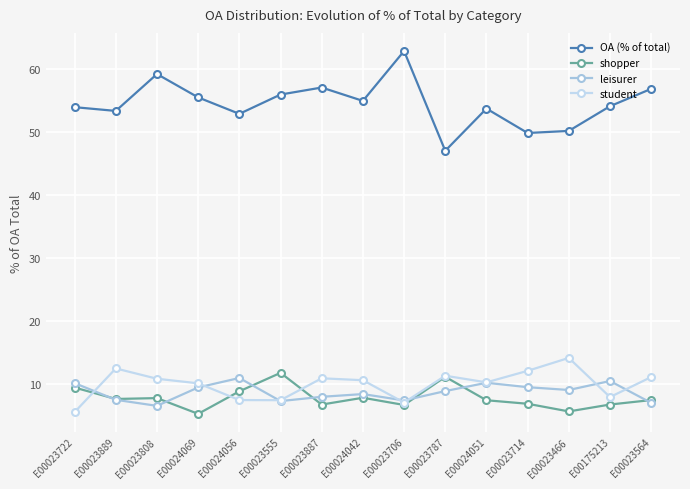

Reading left to right, list all the values displayed in this chart.

OA (% of total): 54.0	53.4	59.3	55.6	52.9	56.0	57.1	55.0	62.9	47.1	53.8	49.9	50.2	54.2	56.9
shopper: 9.5	7.7	7.8	5.3	8.9	11.8	6.8	7.9	6.7	11.2	7.5	6.9	5.7	6.8	7.5
leisurer: 10.2	7.5	6.6	9.5	11.0	7.3	8.0	8.4	7.4	8.9	10.2	9.5	9.1	10.5	7.1
student: 5.6	12.5	10.9	10.2	7.5	7.5	11.0	10.6	7.1	11.4	10.3	12.1	14.2	8.0	11.1